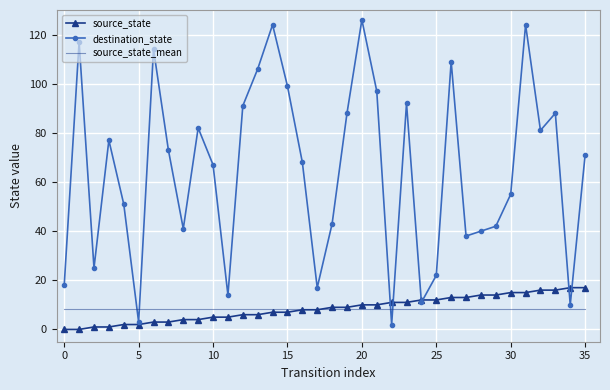

List the series in order of their peak value, highest first.

destination_state, source_state, source_state_mean